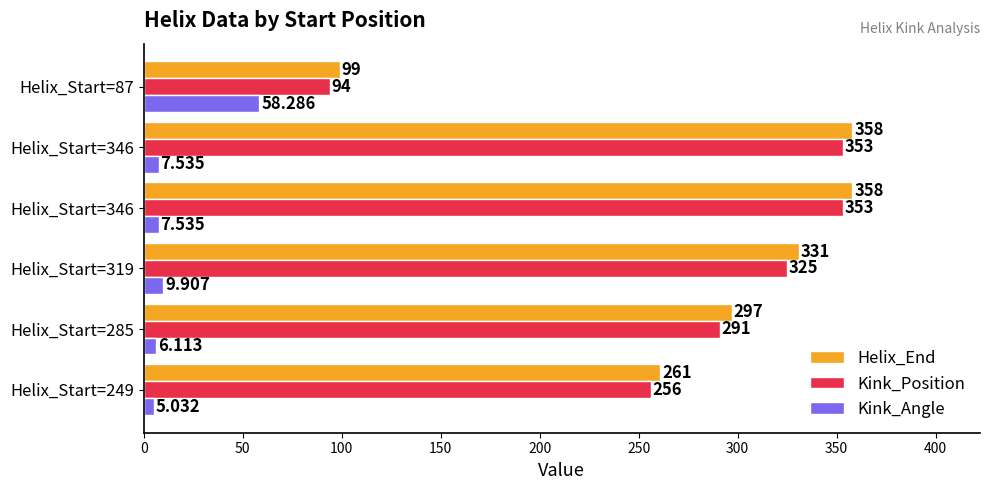

How many categories are shown in the chart?

6